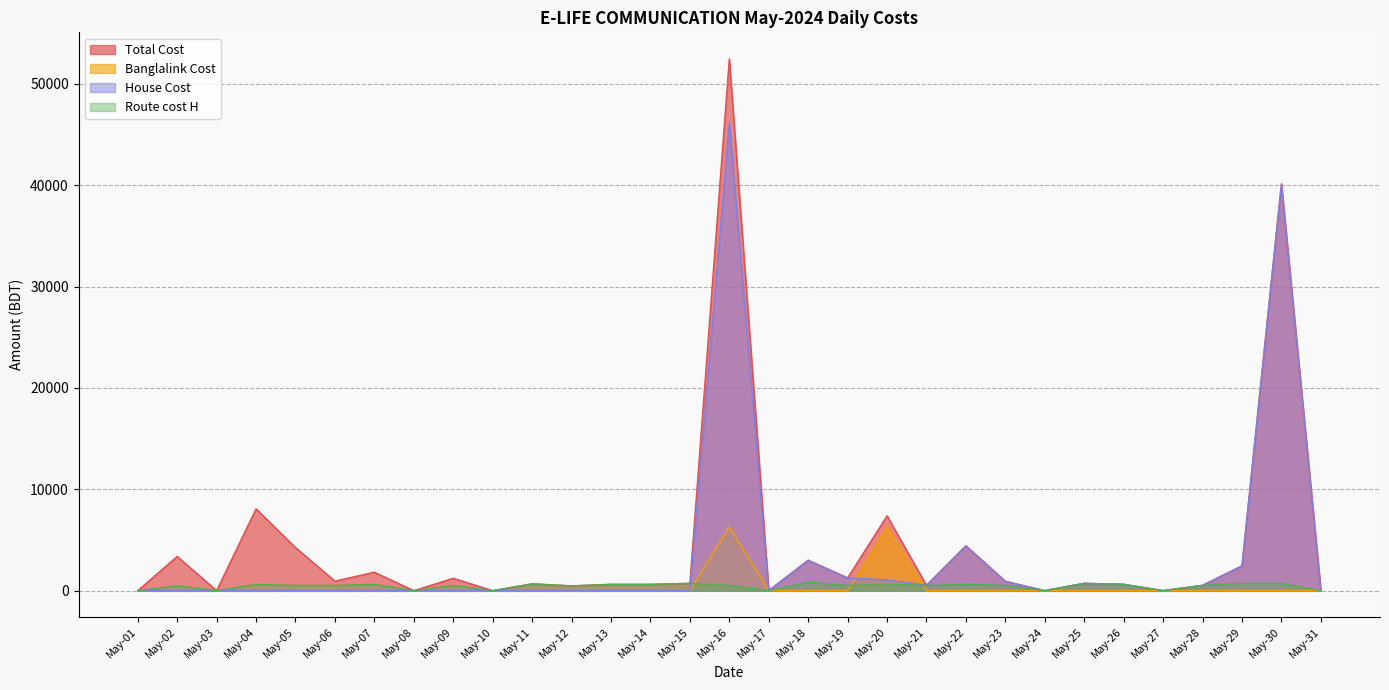

What is the highest value of the Total Cost series?

52473